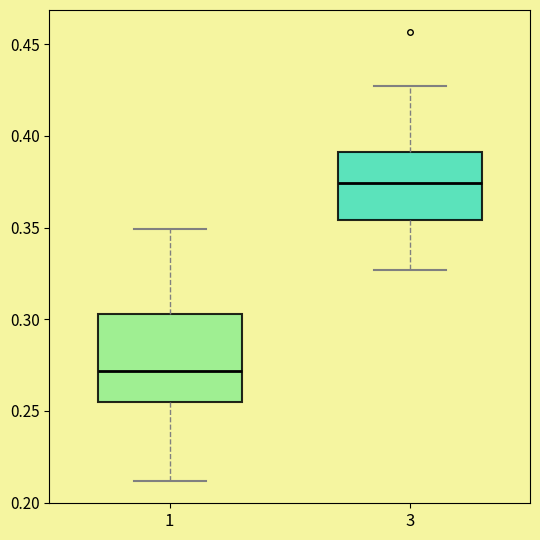

Reading left to right, transcribe this box plot: for each box, give where its median line is, the range the box spans, and where its two whiskers end, as read against the y-axis. The values are not printed on the chart, so give them approximately, as read against the axis.

1: median 0.270, box 0.255 to 0.305, whiskers 0.210 to 0.350
3: median 0.375, box 0.355 to 0.390, whiskers 0.325 to 0.425